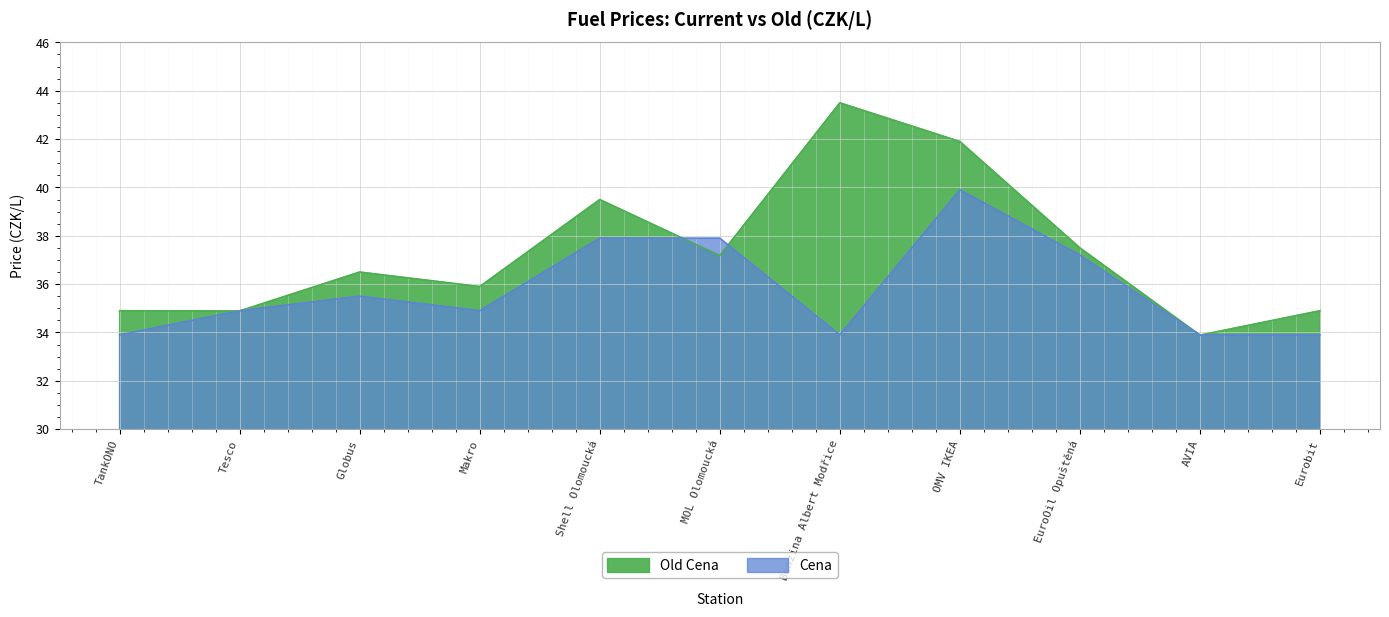

What is the sum of all Old Cena values?

410.6